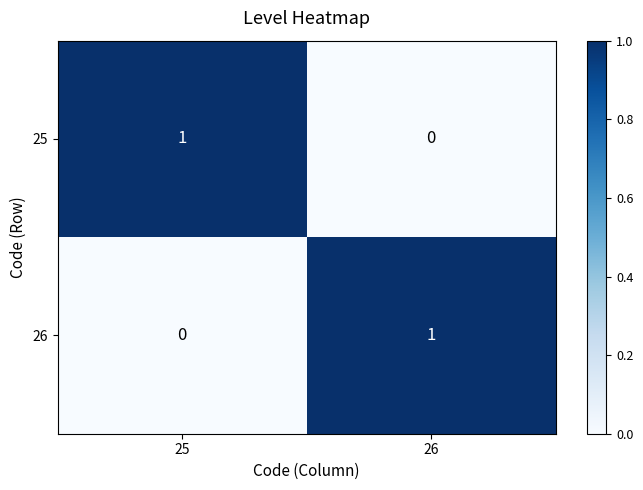

Rank the categories by 26 value from highest to lowest.

26, 25